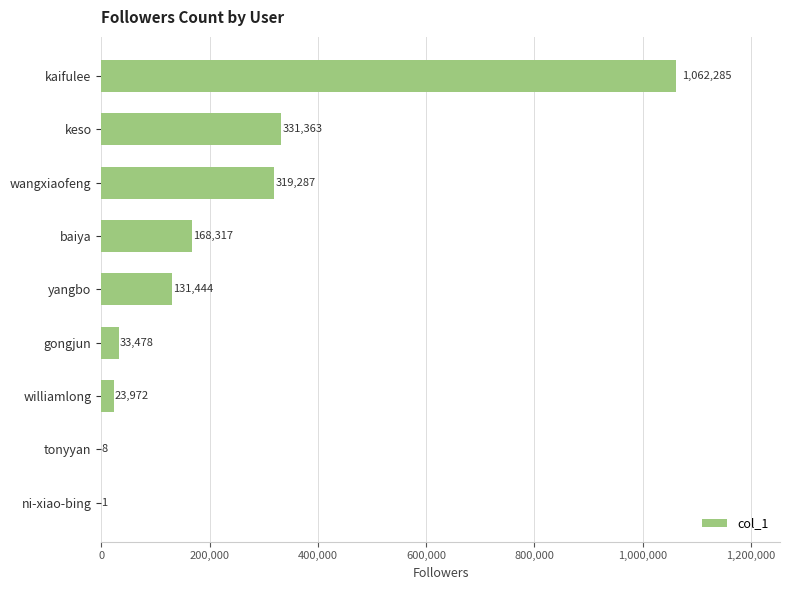

At which category does the chart reach its peak across all series?

kaifulee